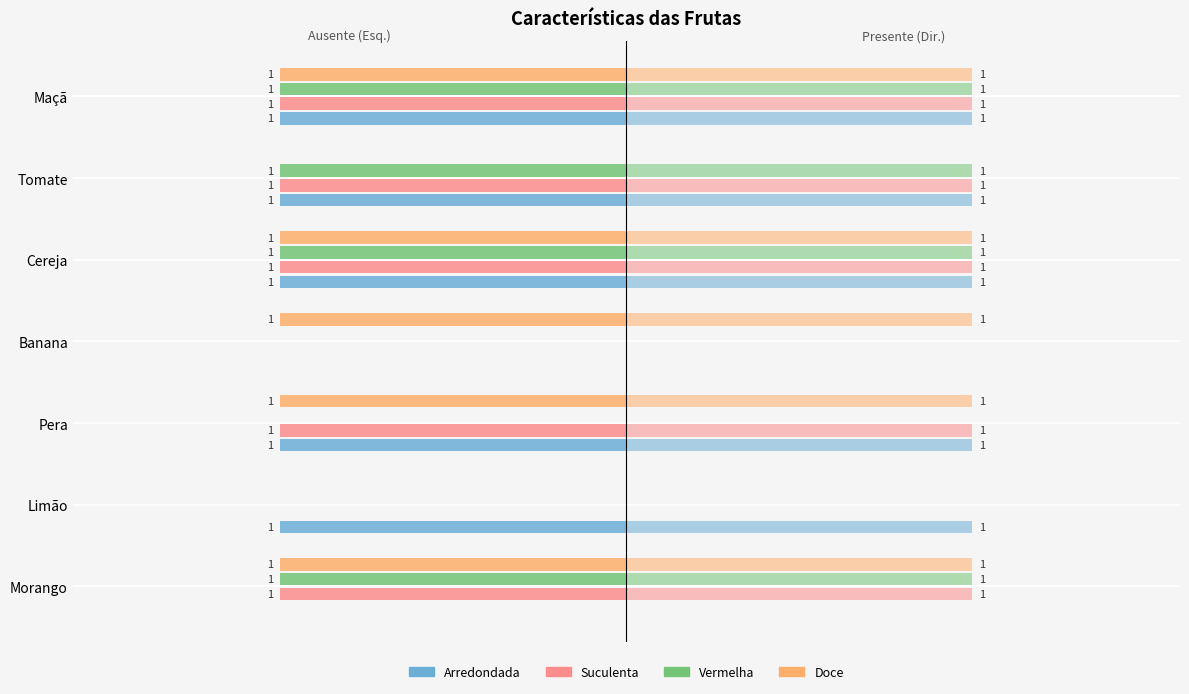

What is the total value across all series at Tomate?

-3